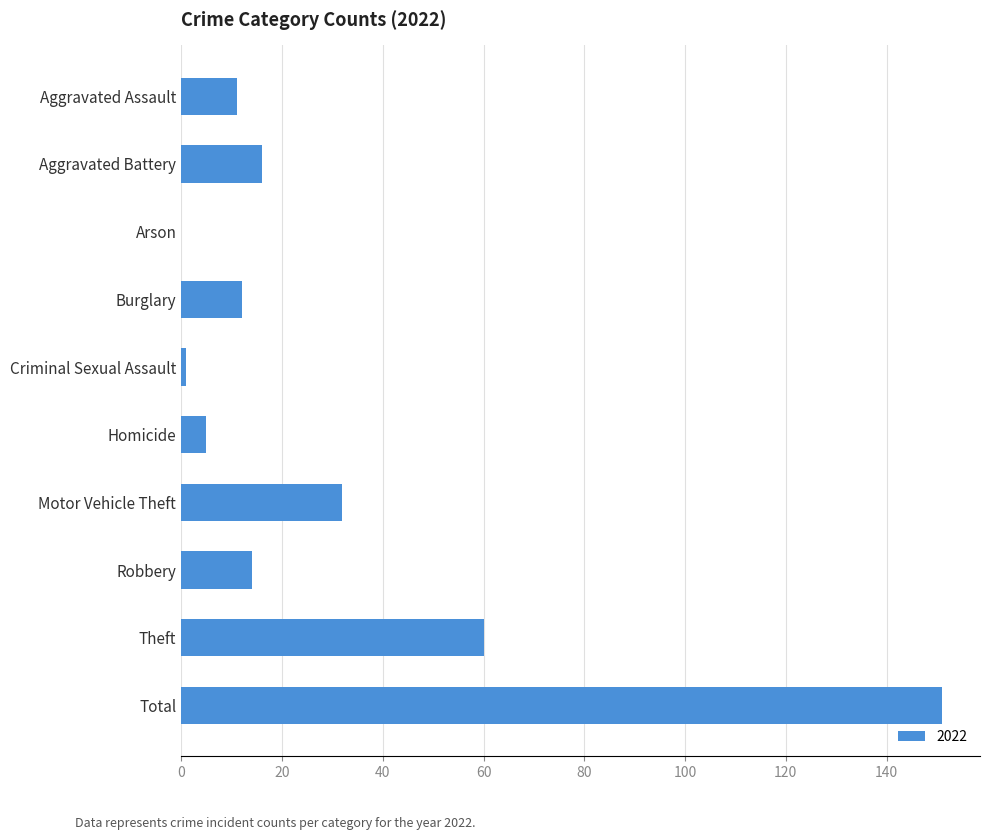

Count the number of categories in the chart.

10